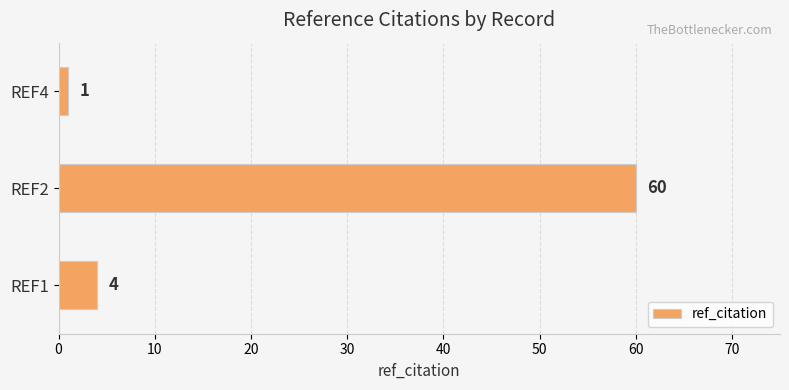

What is the minimum value shown in the chart?

1